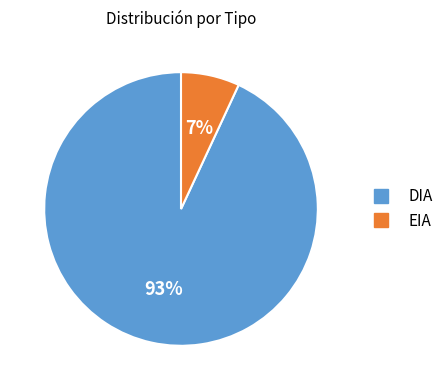

True or false: EIA accounts for 16% of the total.

False